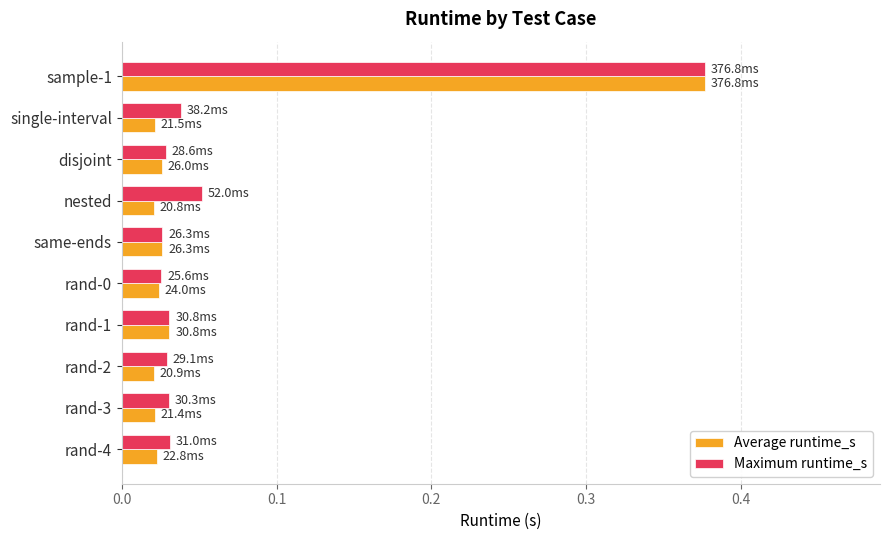

What is the sum of all Maximum runtime_s values?

0.7